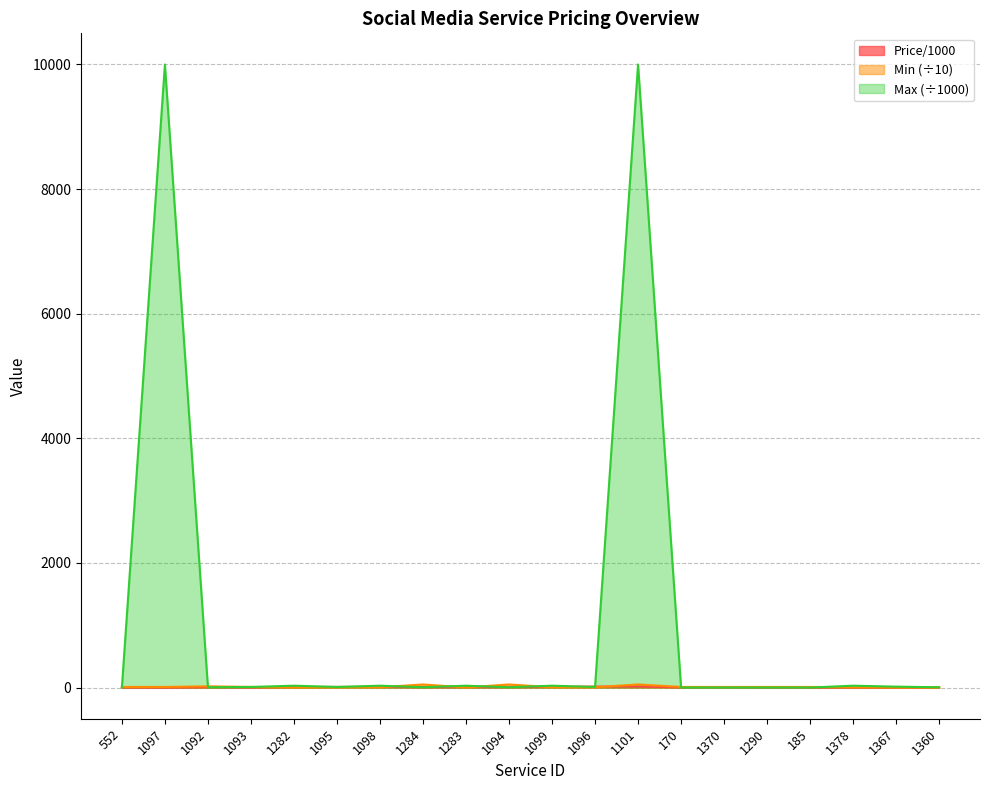

What are all the series names shown in the legend?

Price/1000, Min (÷10), Max (÷1000)